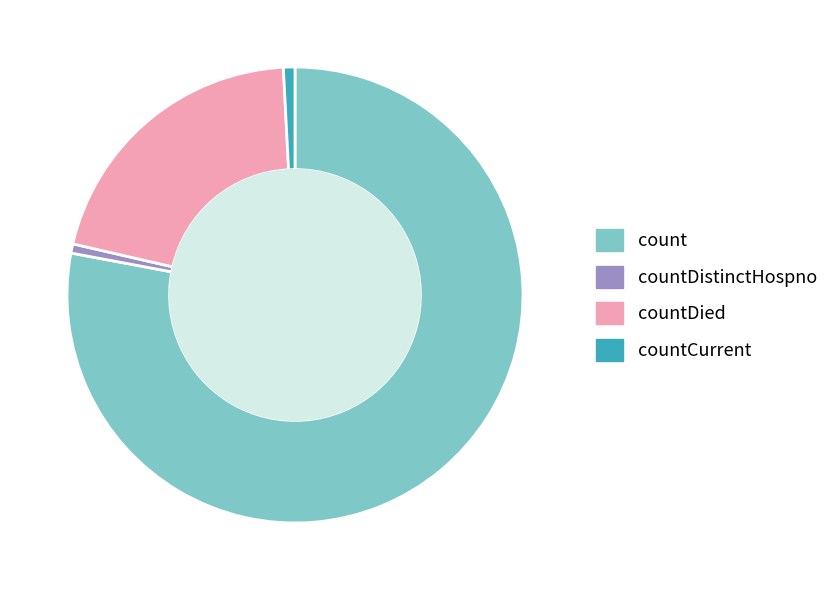

Which has a higher value, count or countCurrent?

count